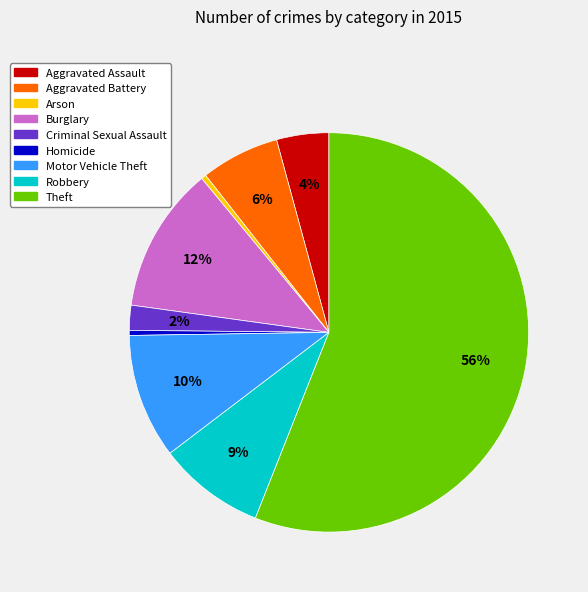

How many slices are in this pie chart?

9